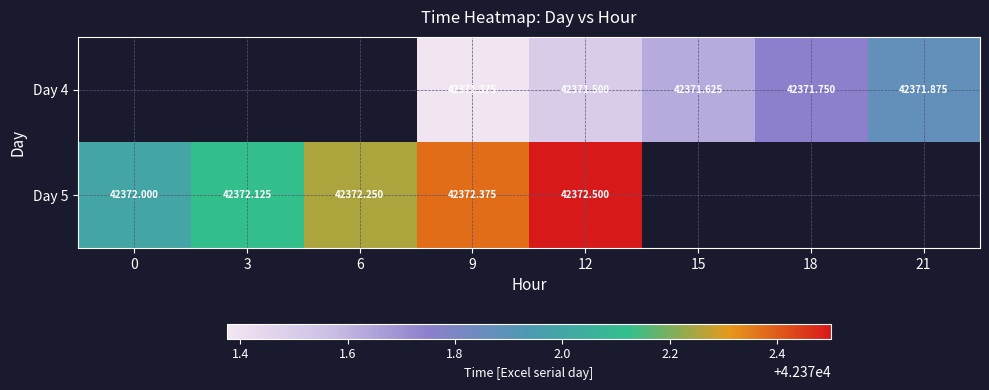

Is the value of Day 5 at 12 greater than the value of Day 4 at 18?

Yes